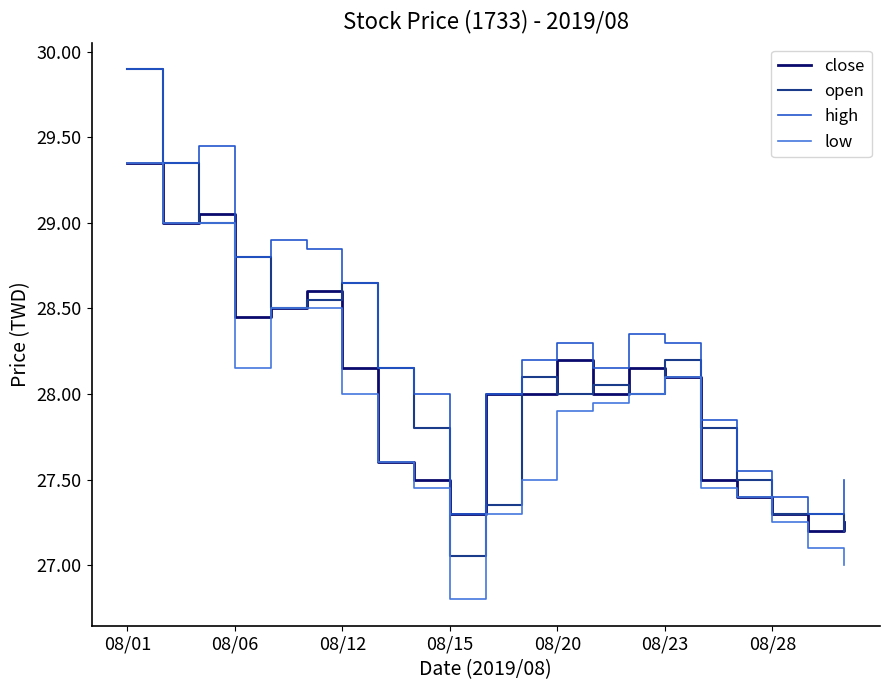

Which series has the largest total across all categories?

high